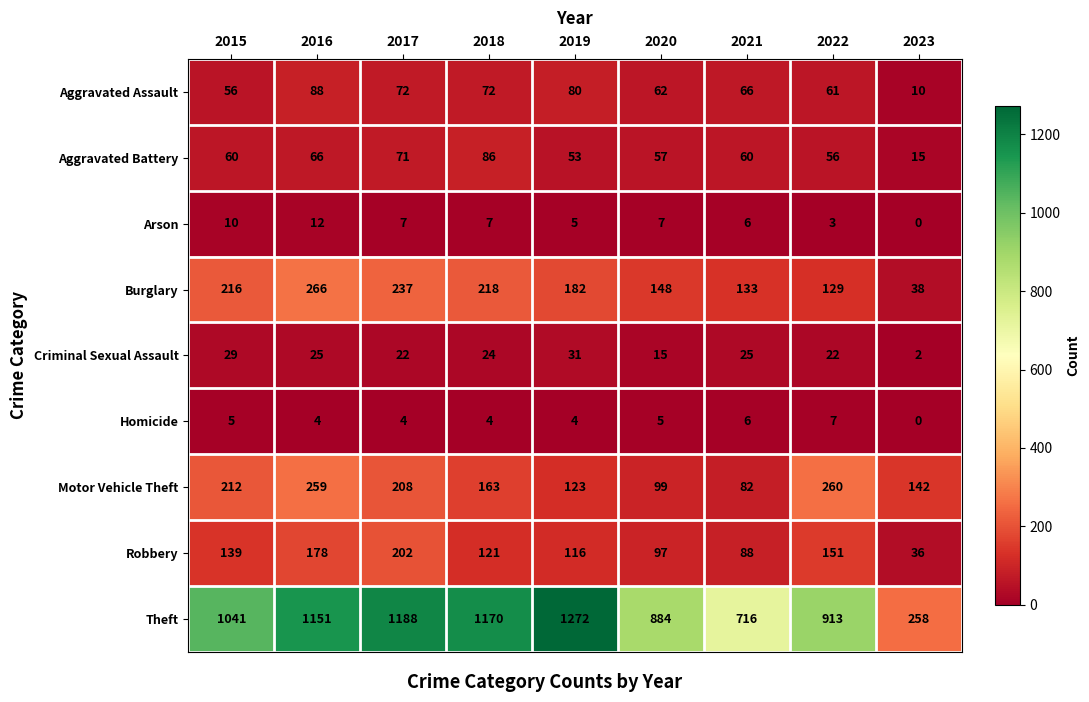

At how many categories does at least one series exceed 450?

8